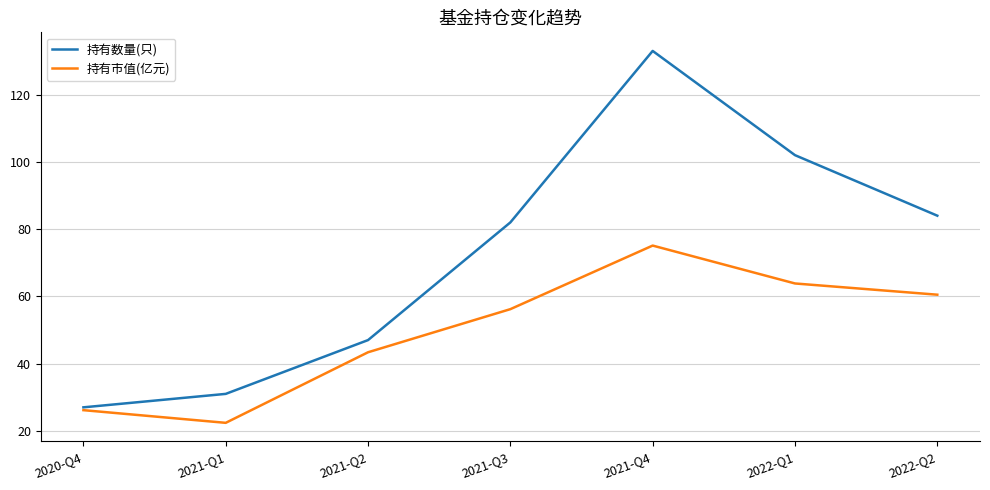

True or false: 持有数量(只) has more than 0 points higher than both neighbors.

True